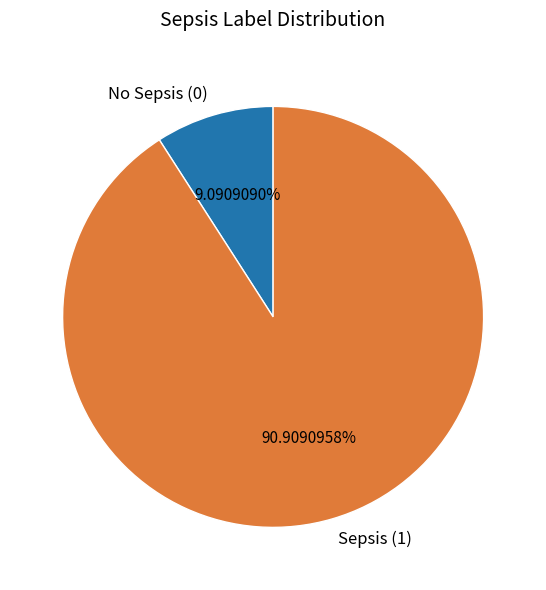

To the nearest percent, what is the average slice percentage?

50%